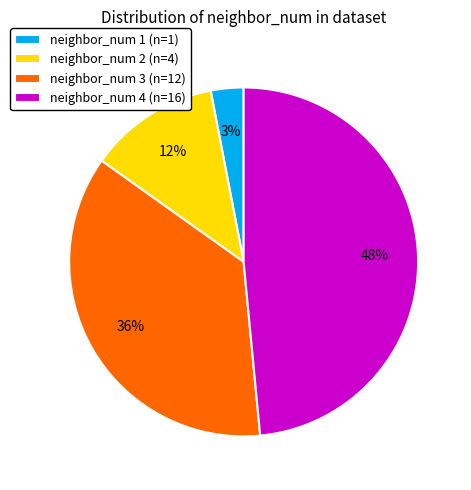

Does neighbor_num 2 account for over 50% of the chart?

No